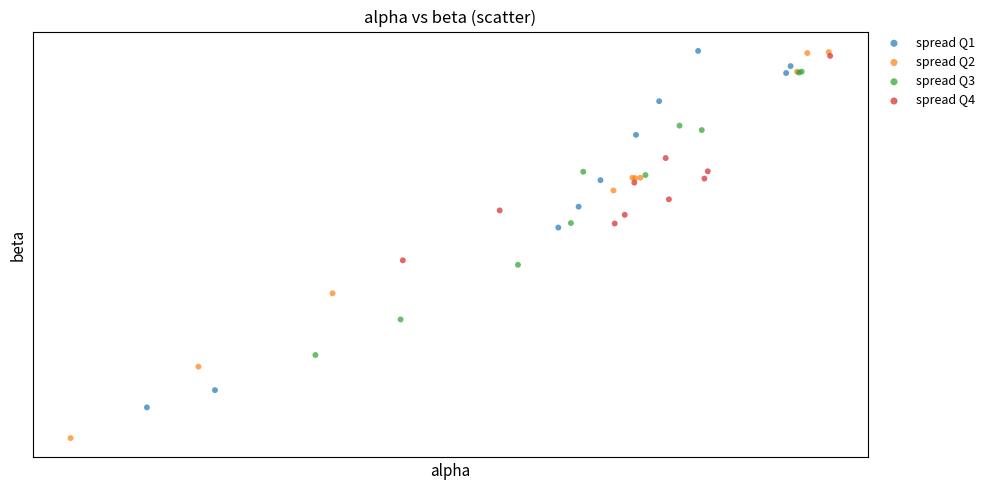

Which series contains the lowest Y value?

spread Q2